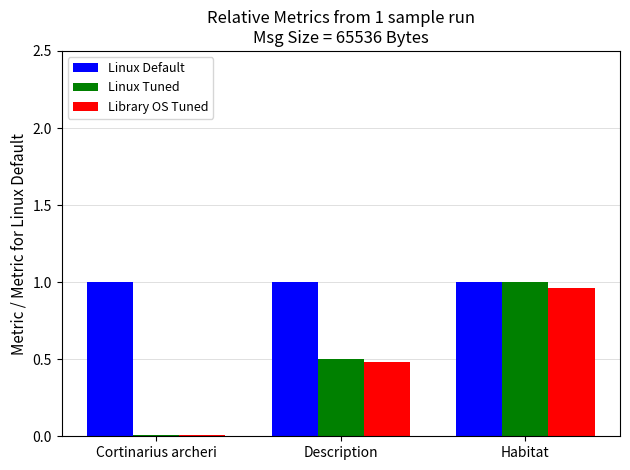

What is the spread (max minus min) of values at Description?

0.5